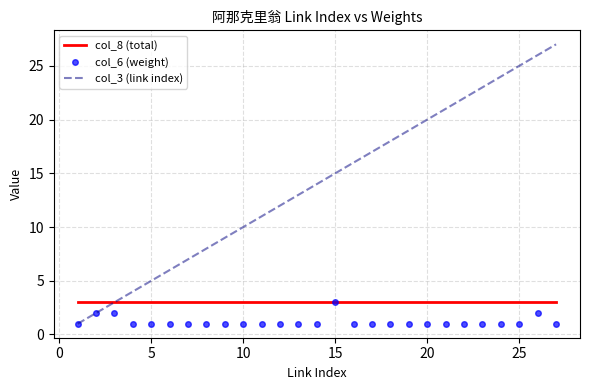

Which series has the largest total across all categories?

col_3 (link index)